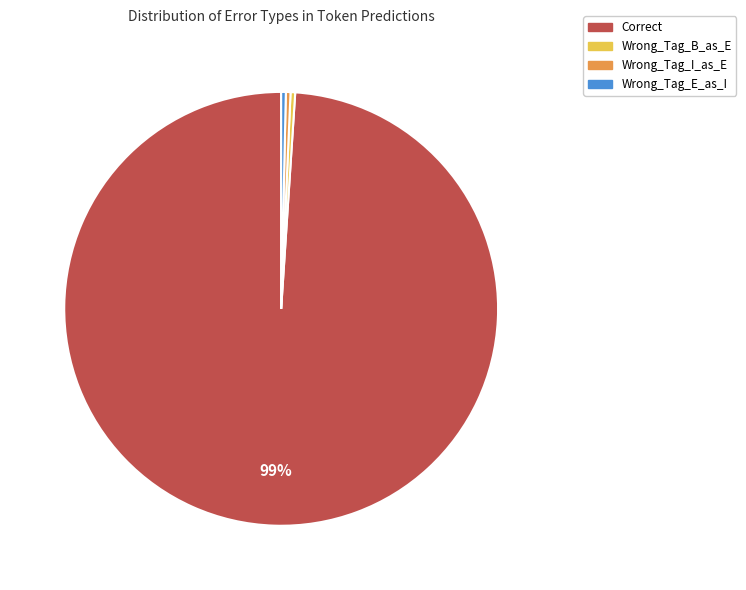

True or false: Wrong_Tag_I_as_E accounts for 5% of the total.

False